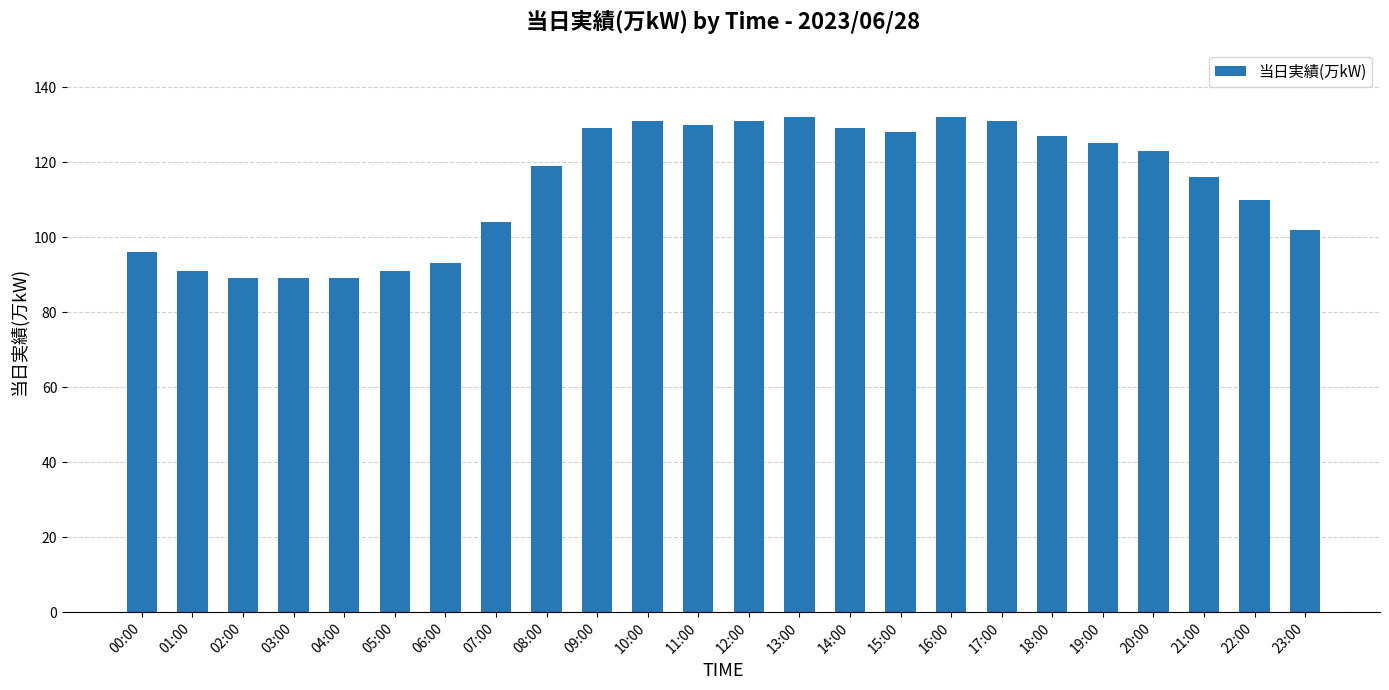

What is the minimum value shown in the chart?

89